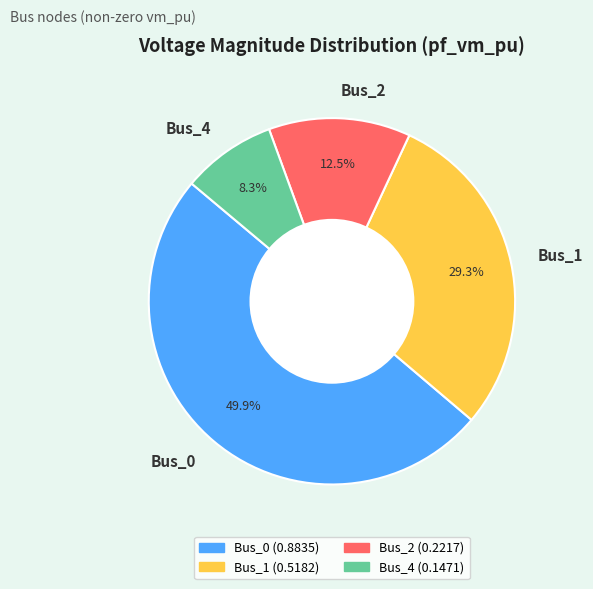

Is it true that Bus_4 is 8% of the pie?

True